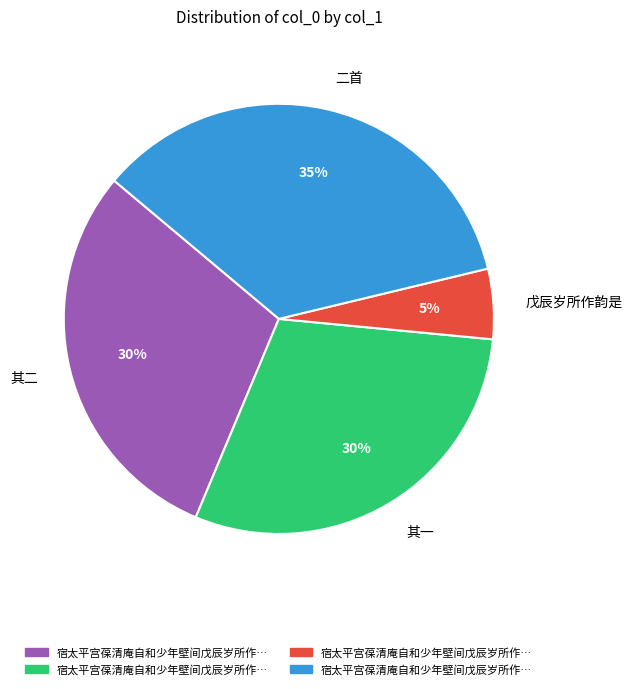

Is the sum of 戊辰岁所作韵是 and 二首 greater than half?

No